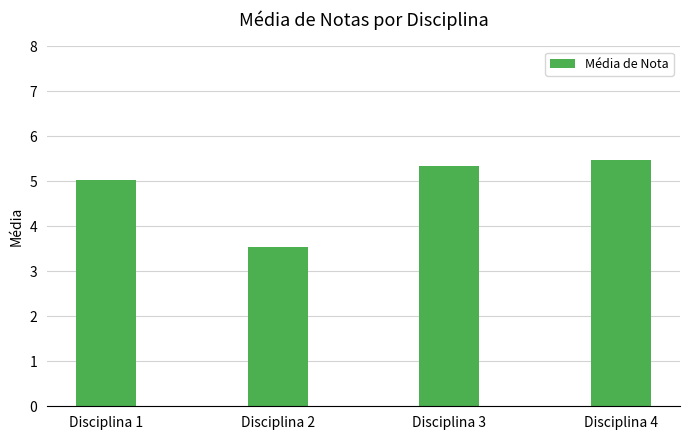

What is the smallest value displayed?

3.5